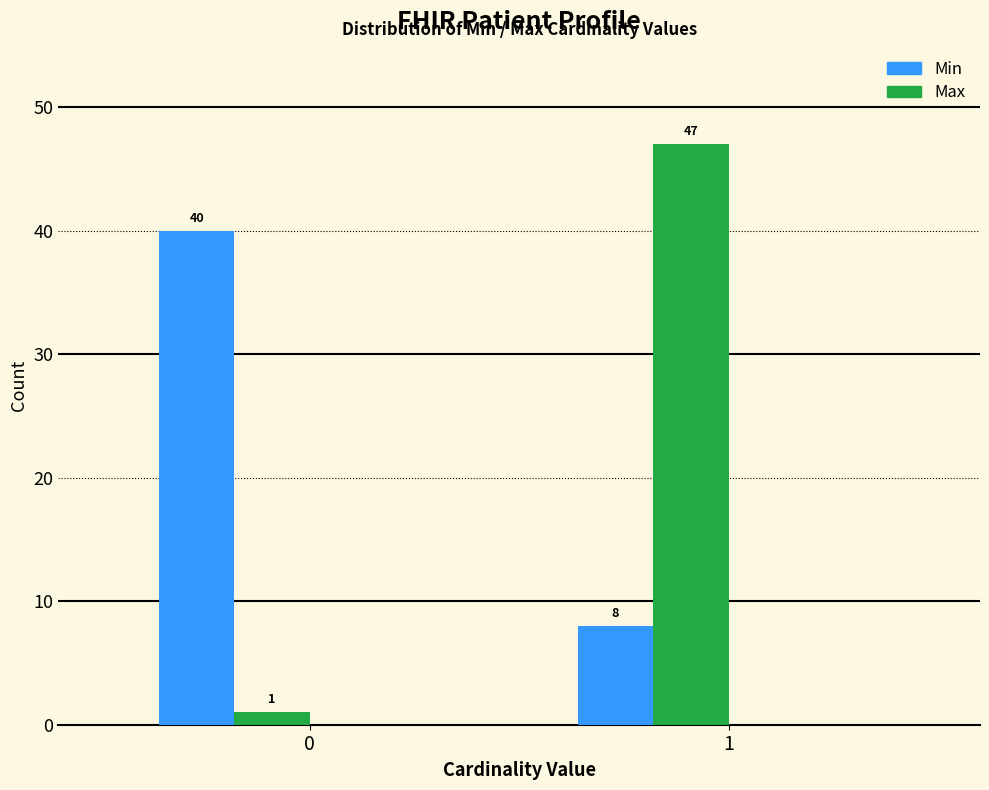

Reading left to right, what are all the values shown in this chart?

Min: 40	8
Max: 1	47